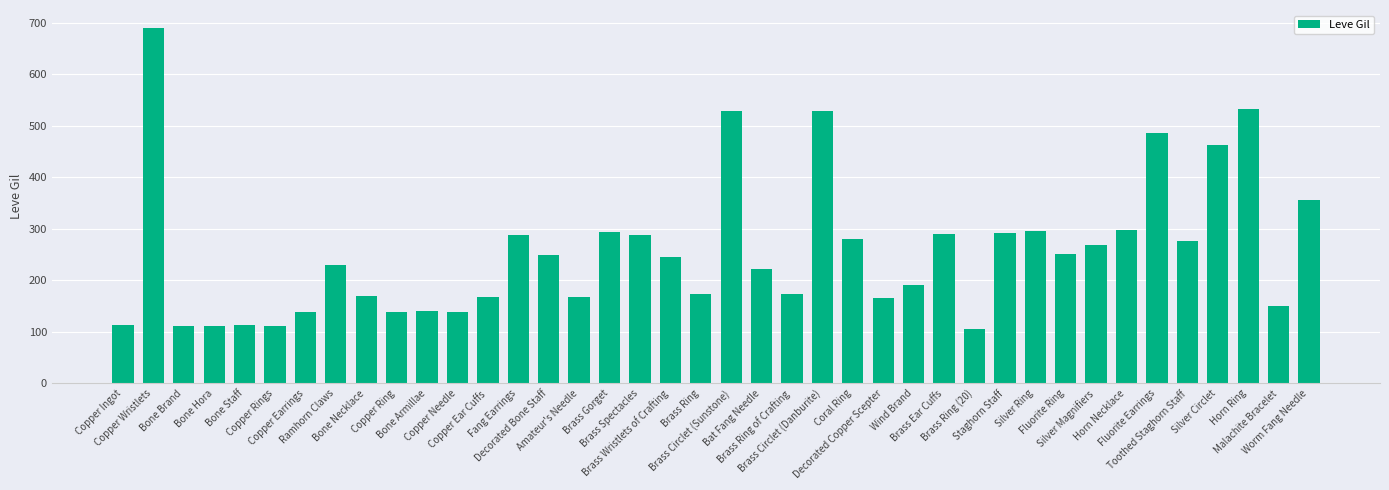

What is the smallest value displayed?

105